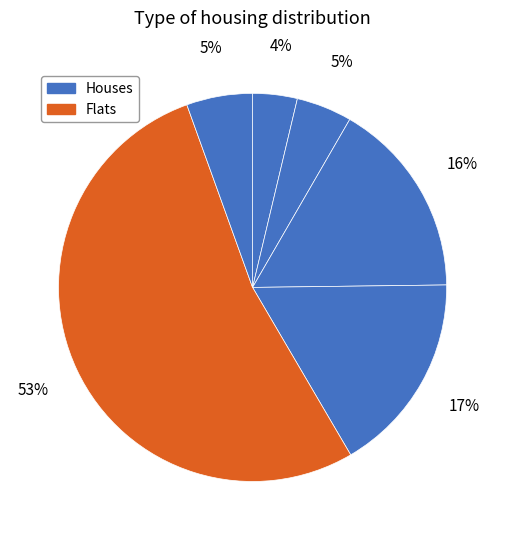

How many segments does this pie chart have?

6